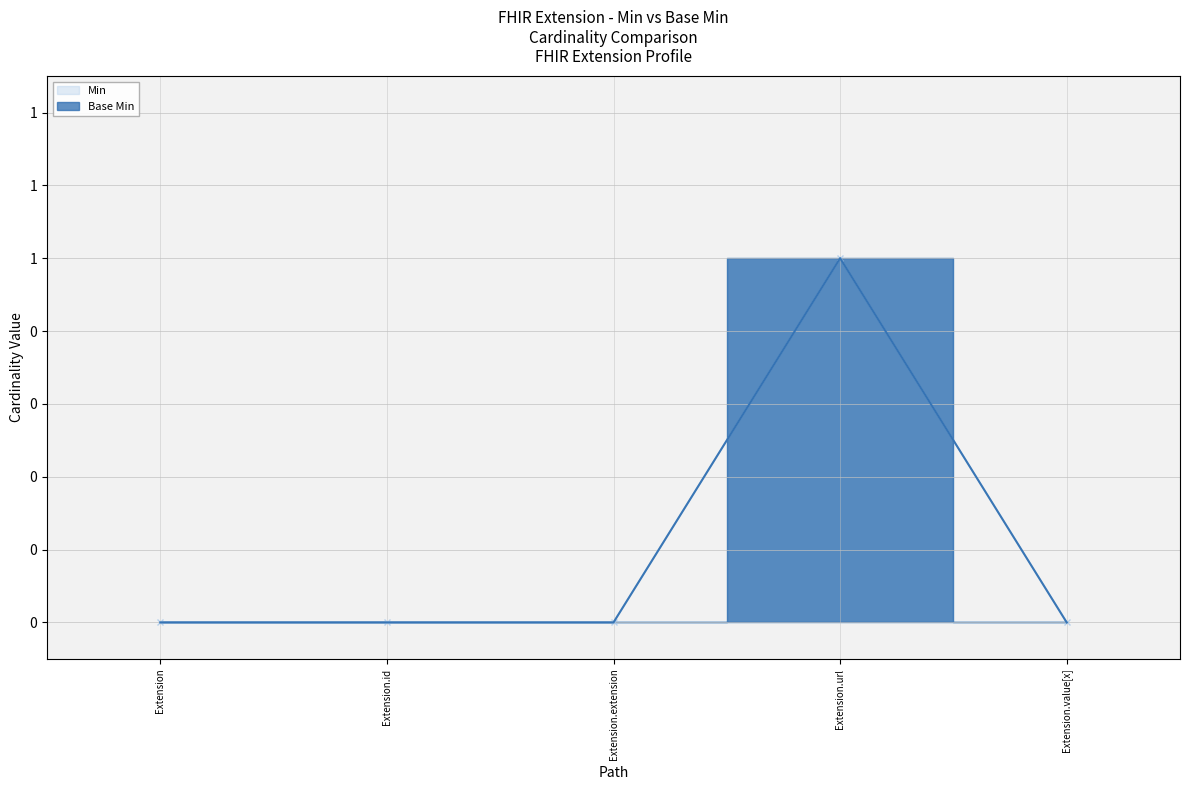

How many lines are shown in the chart?

2